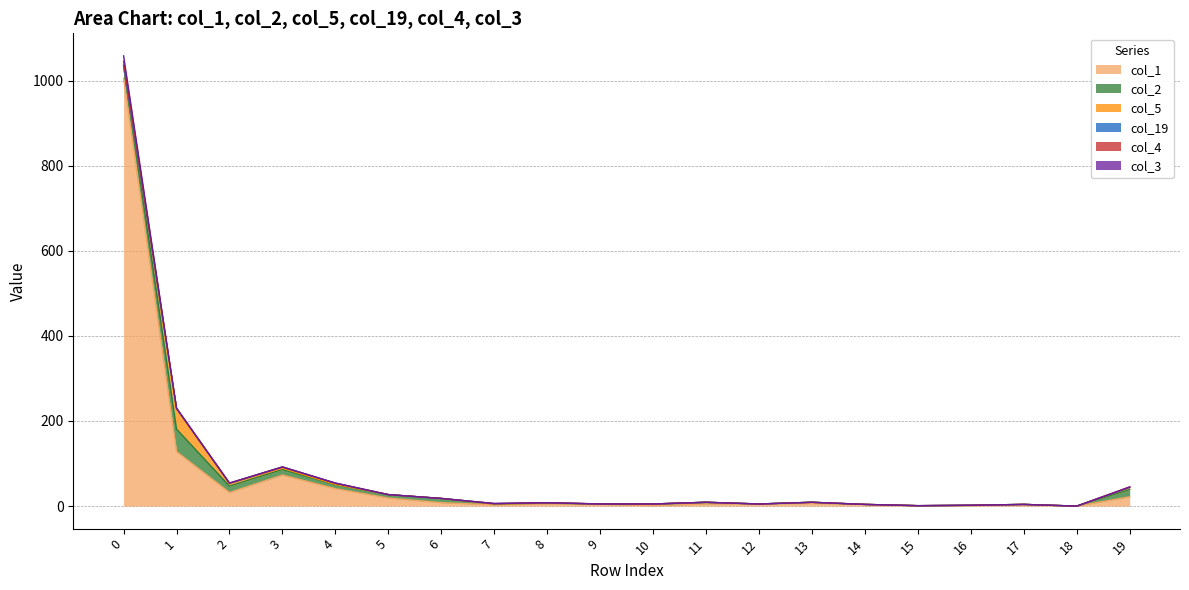

Reading left to right, what are all the values shown in this chart?

col_1: 1005	128	32	73	41	19	8	3	5	4	1	5	5	6	4	1	1	4	0	22
col_2: 29	53	15	13	9	8	10	2	2	1	4	4	0	3	0	0	1	0	0	17
col_5: 1	47	6	3	1	0	0	0	1	0	0	0	0	0	0	0	0	0	0	5
col_19: 1	2	1	3	3	0	0	1	0	0	0	0	0	0	0	0	0	0	0	0
col_4: 9	0	0	0	0	0	0	0	0	0	0	0	0	0	0	0	0	0	0	1
col_3: 13	0	0	0	0	0	0	0	0	0	0	0	0	0	0	0	0	0	0	0